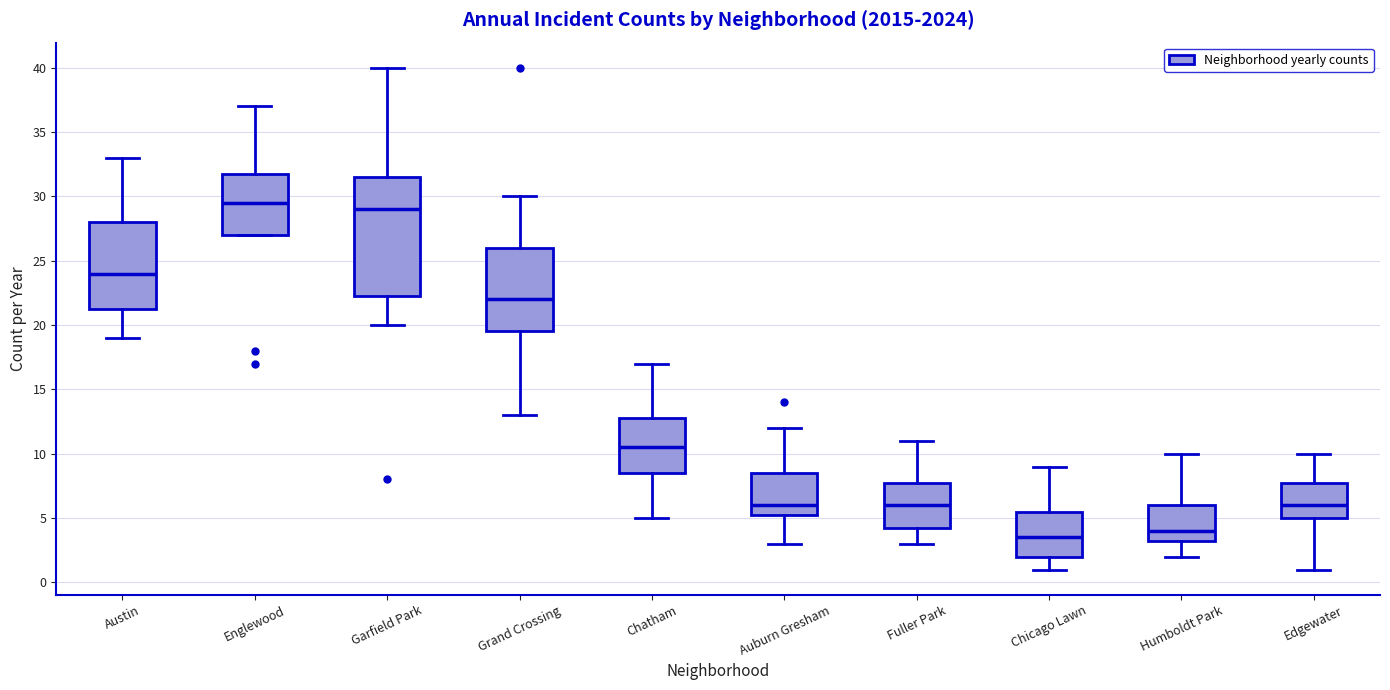

Which box has the highest median line?

Englewood